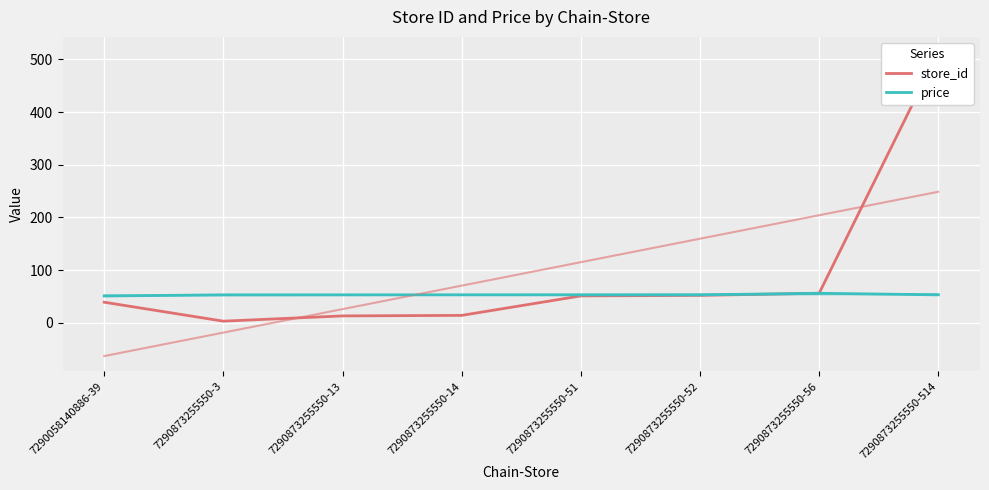

True or false: store_id and price cross at least once.

False